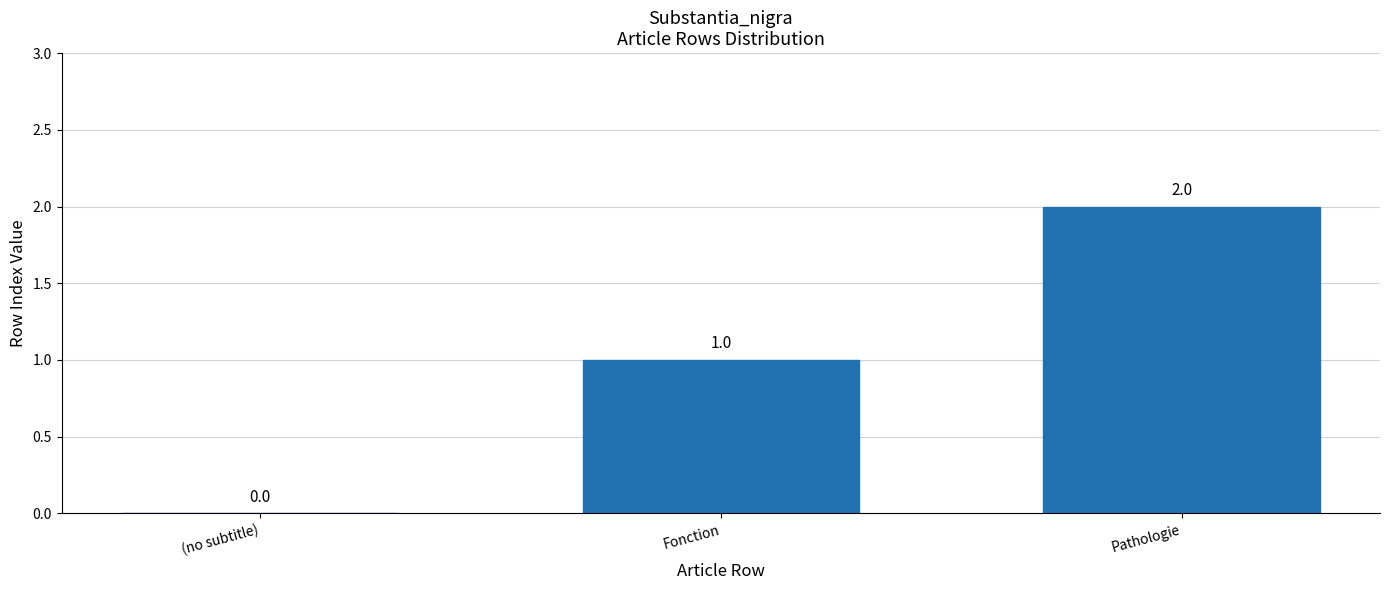

True or false: the data shows 1 at Fonction.

True